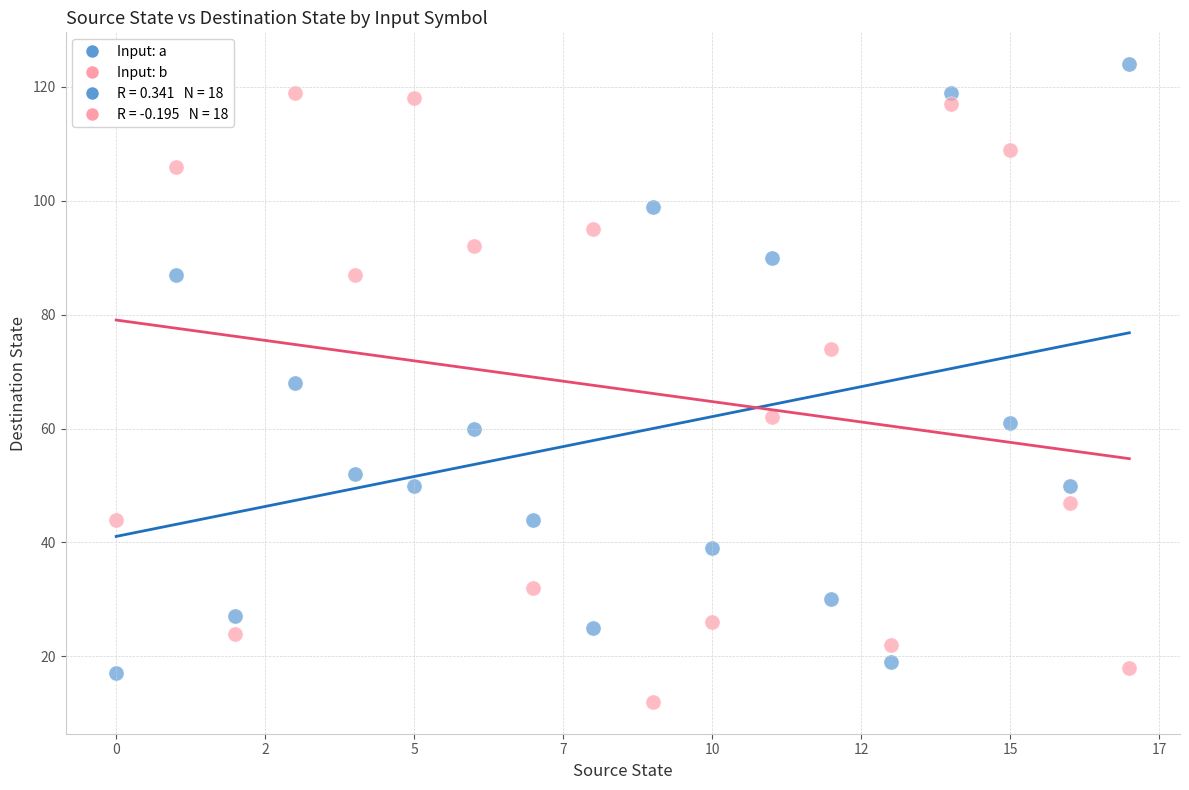

Which series contains the highest Y value?

Input: a